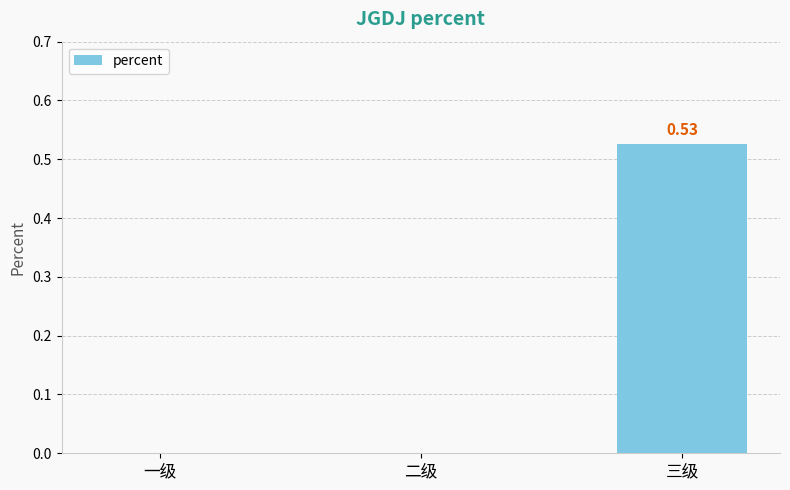

The value at 二级 is 0.3. True or false?

False